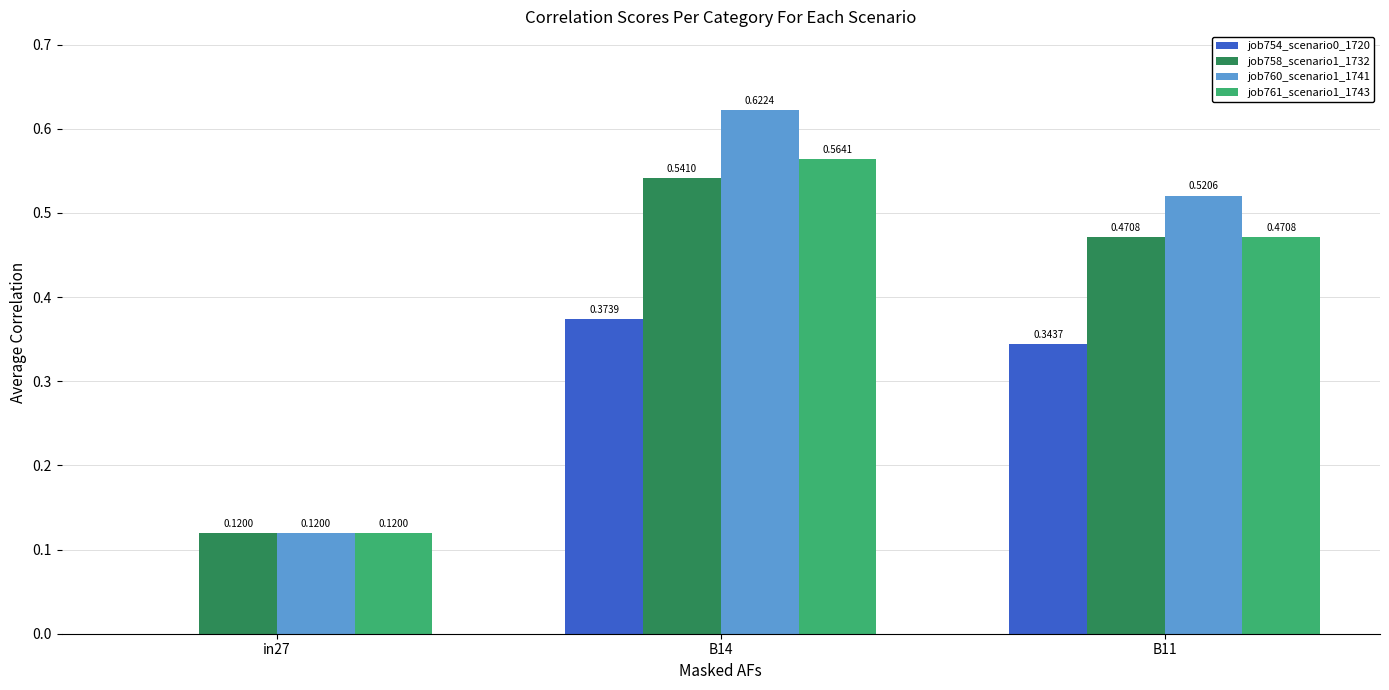

What is the sum of all job760_scenario1_1741 values?

1.3